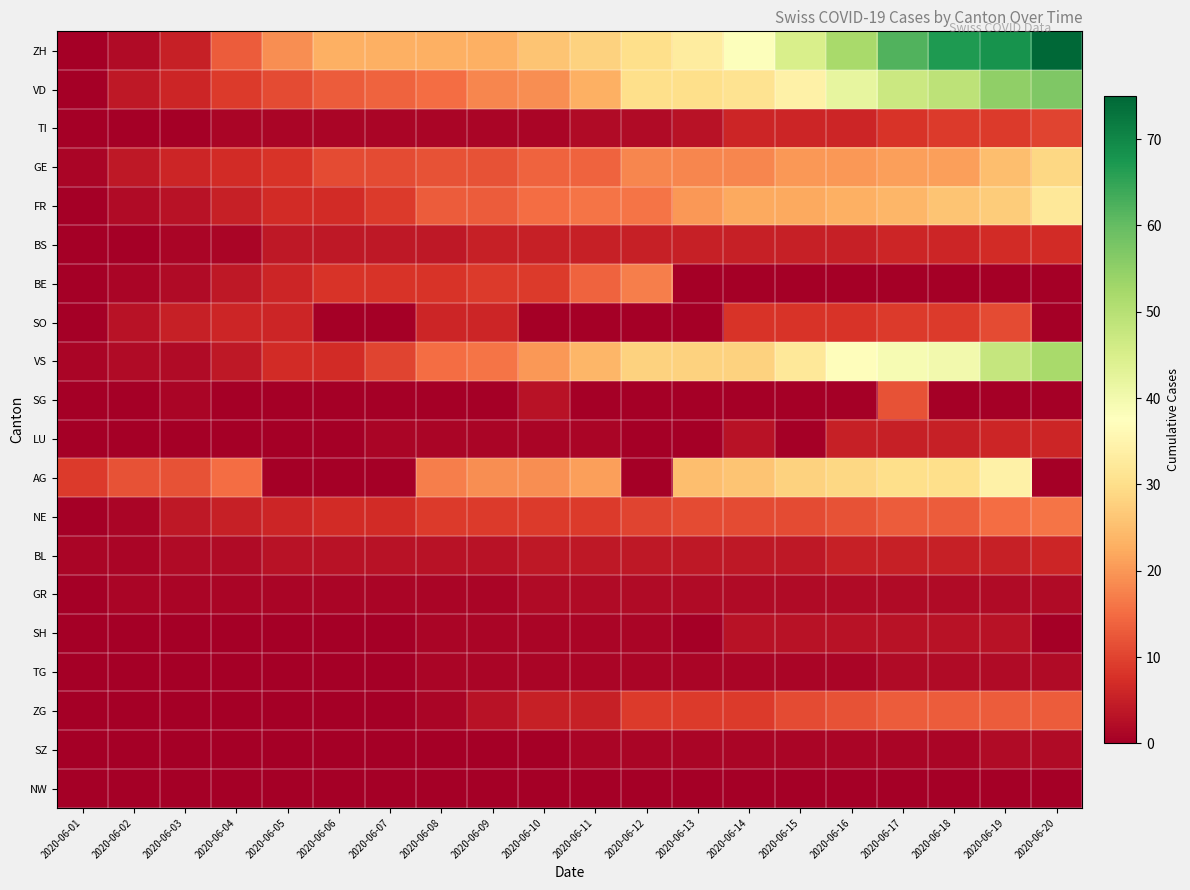

Between 2020-06-14 and 2020-06-10, which is larger?

2020-06-14